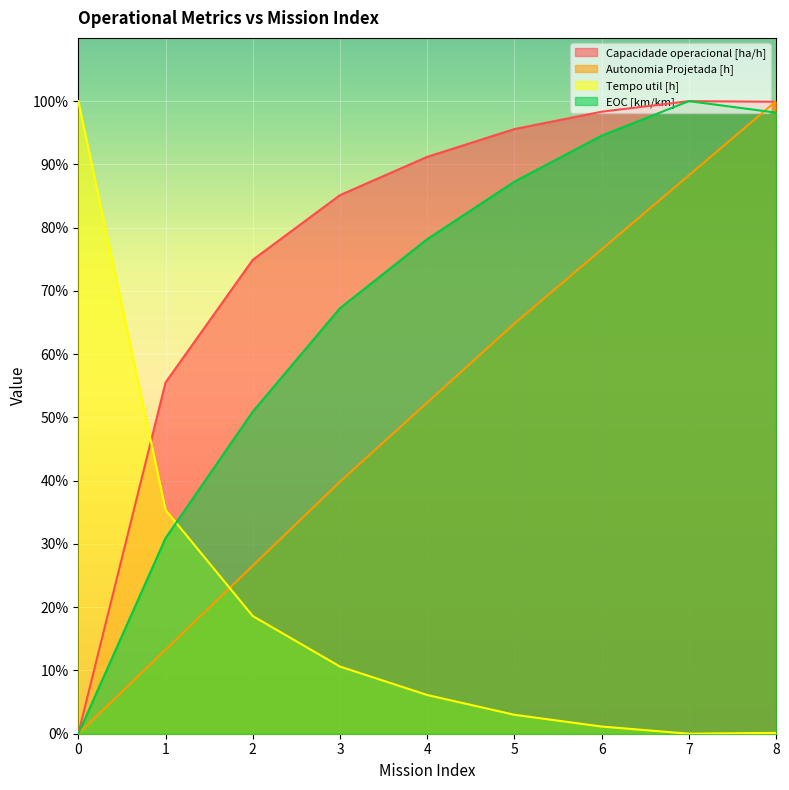

Does the chart display data point markers on the line(s)?

No